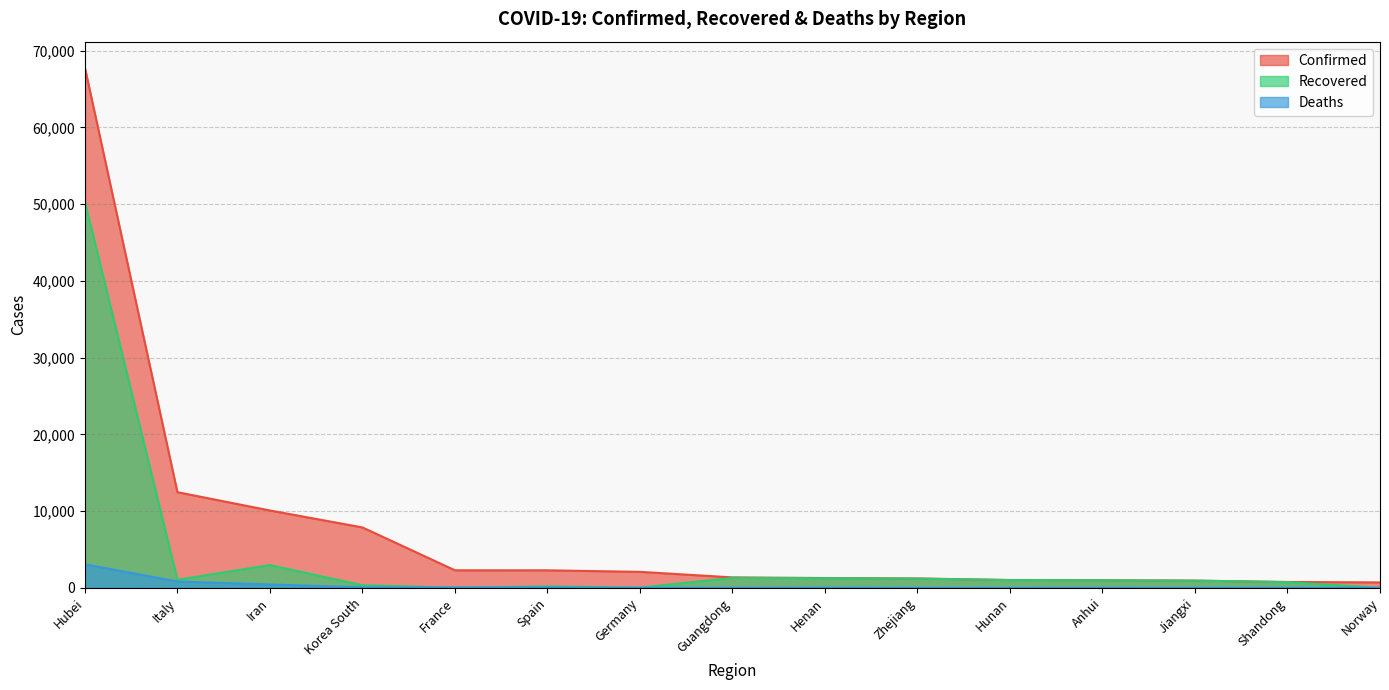

What is the difference between the maximum and minimum values in the Confirmed series?

67079